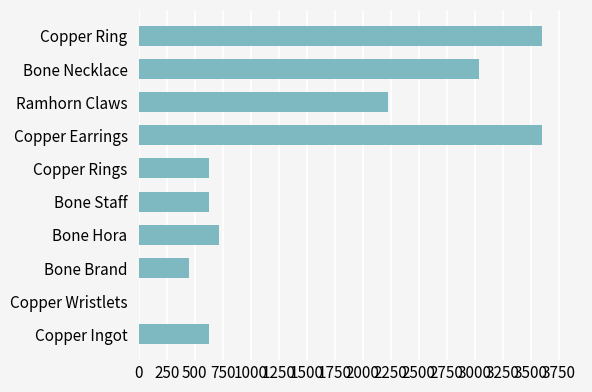

What is the sum of the values at Copper Ingot and Copper Rings?

1260